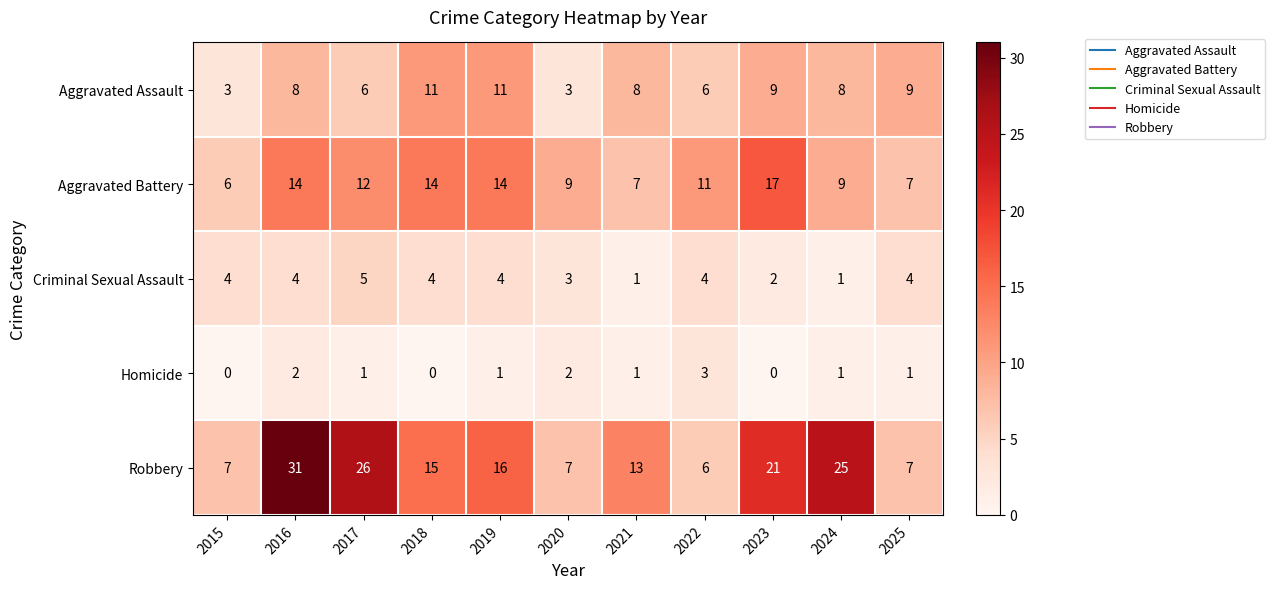

At which label does Aggravated Battery first exceed 11?

2016